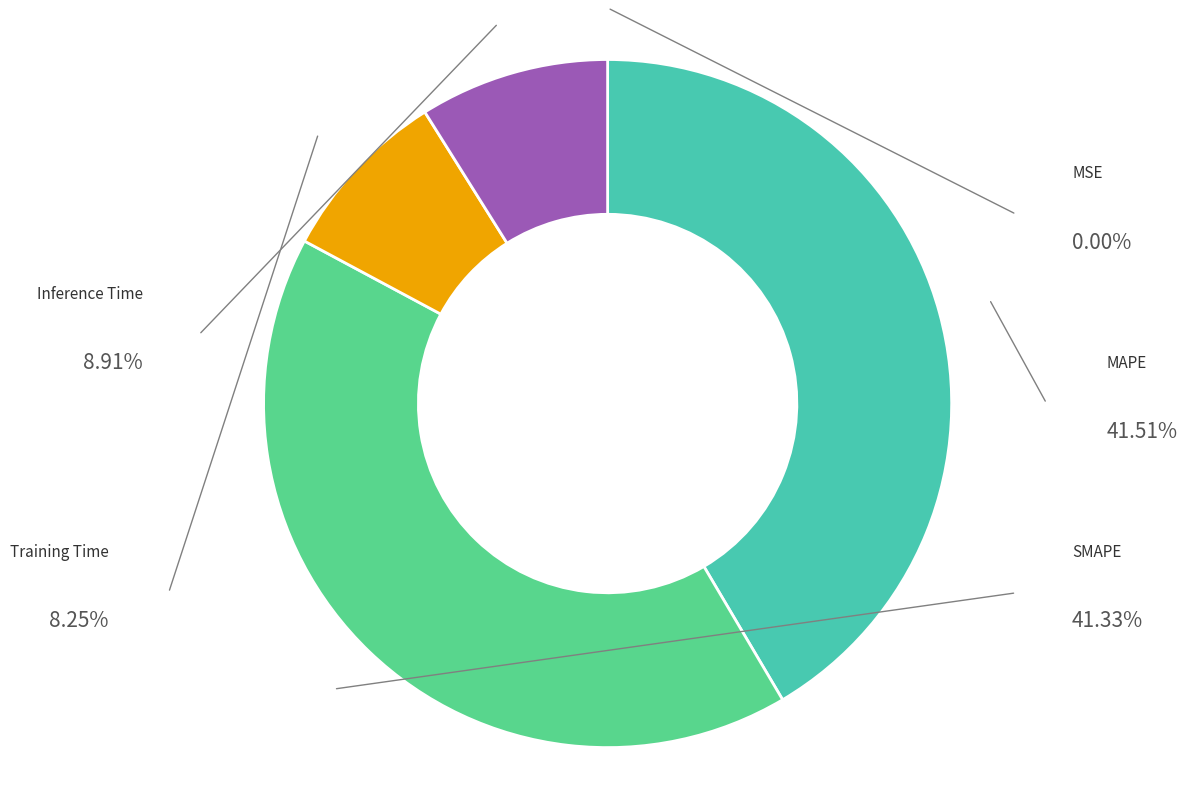

Is there any slice that represents more than half of the pie?

No